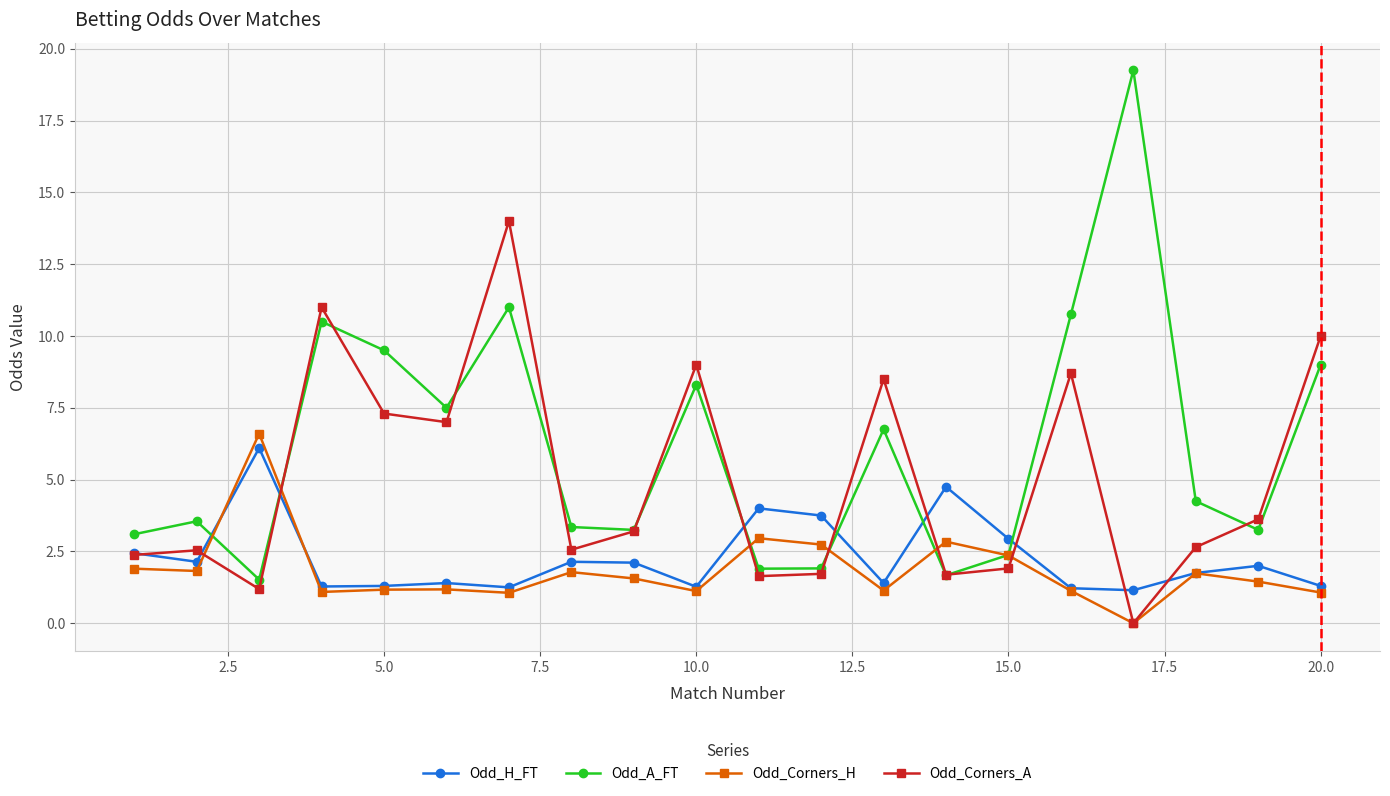

What is the highest value of the Odd_Corners_A series?

14.0